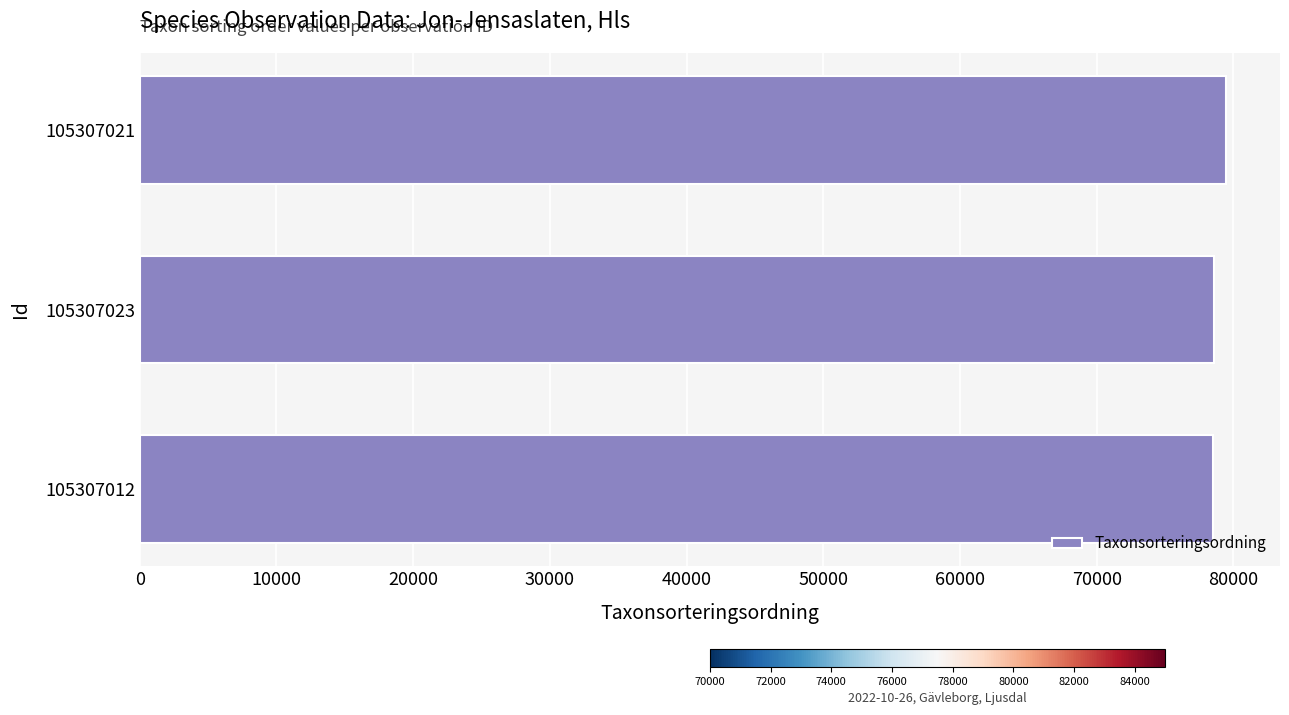

What value does the data have at 105307023?

78569